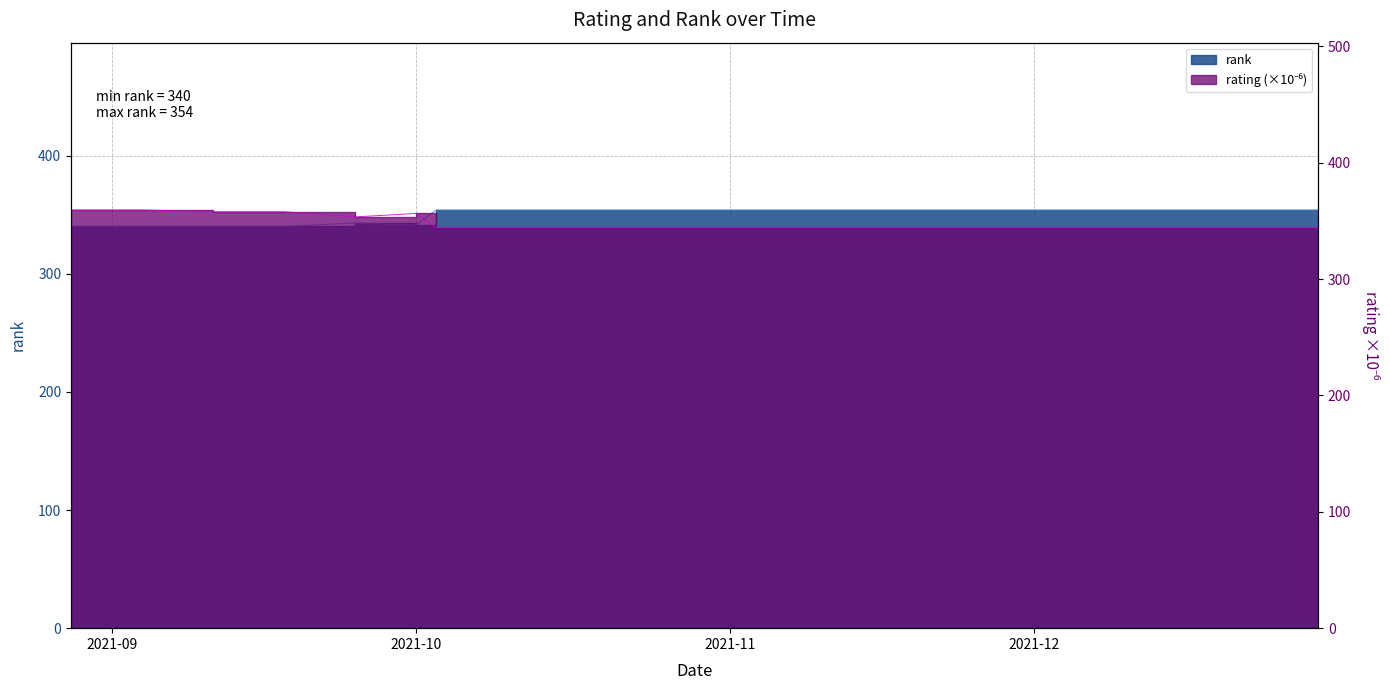

Where do rating and rank first cross each other?

10/01/2021 and 10/03/2021